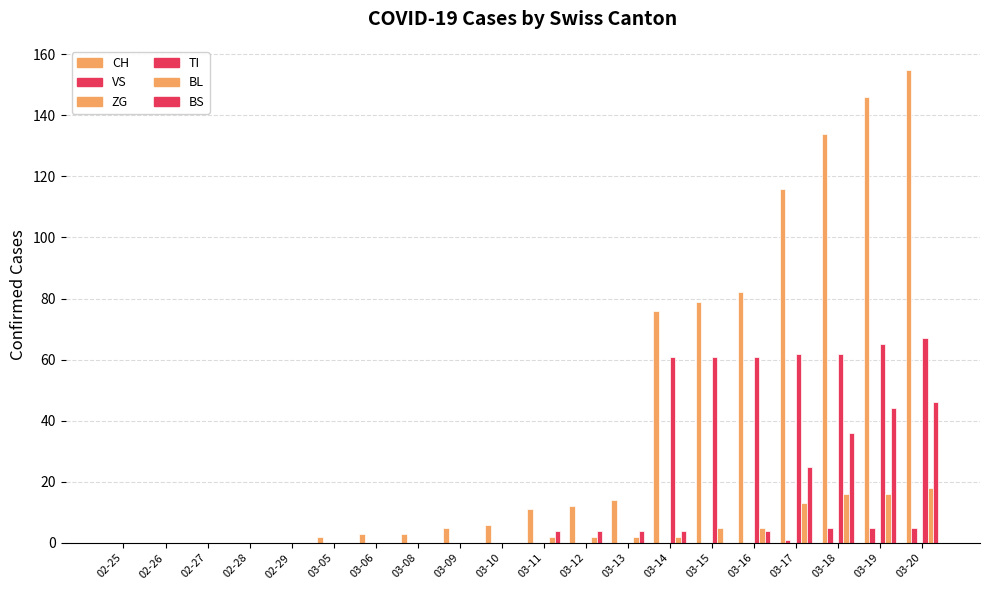

Which has a higher value, 03-18 or 03-12?

03-18